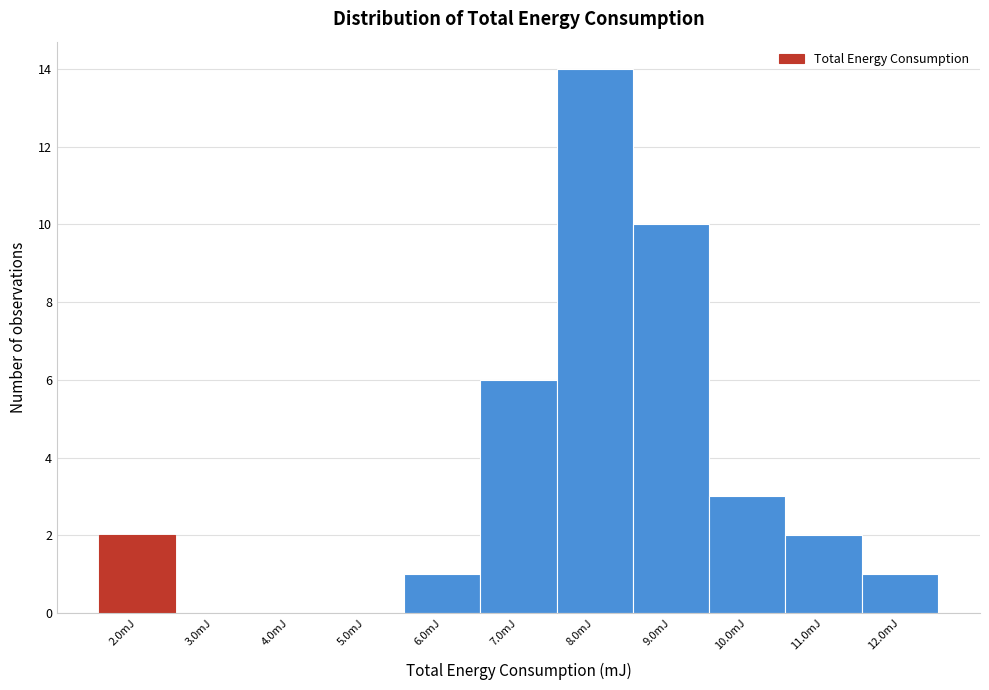

Reading left to right, list every bar in this chart as the range it spans on the x-axis followed by its height. The values are not printed on the chart, so give them approximately, as read against the axis.

1.5 to 2.5: 2
2.5 to 3.5: 0
3.5 to 4.5: 0
4.5 to 5.5: 0
5.5 to 6.5: 1
6.5 to 7.5: 6
7.5 to 8.5: 14
8.5 to 9.5: 10
9.5 to 10.5: 3
10.5 to 11.5: 2
11.5 to 12.5: 1